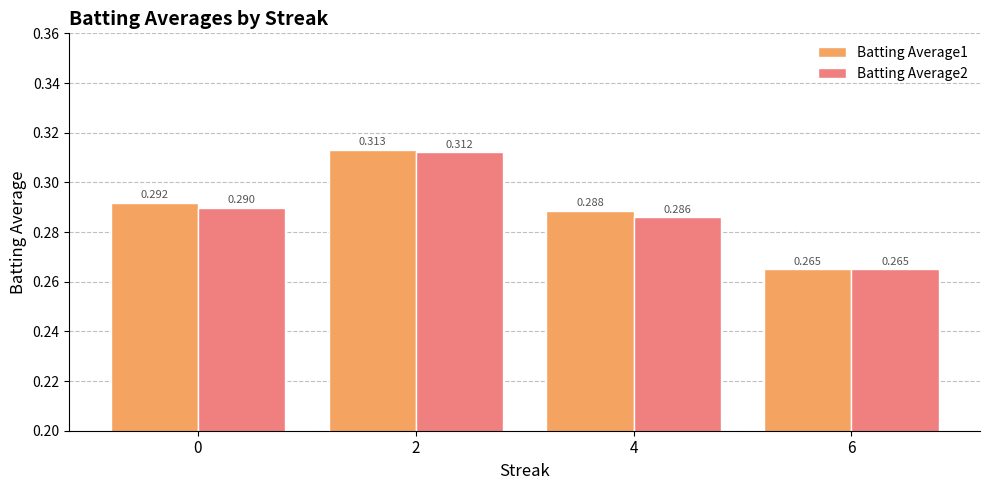

Is the value of Batting Average2 at 0 greater than the value of Batting Average1 at 4?

Yes